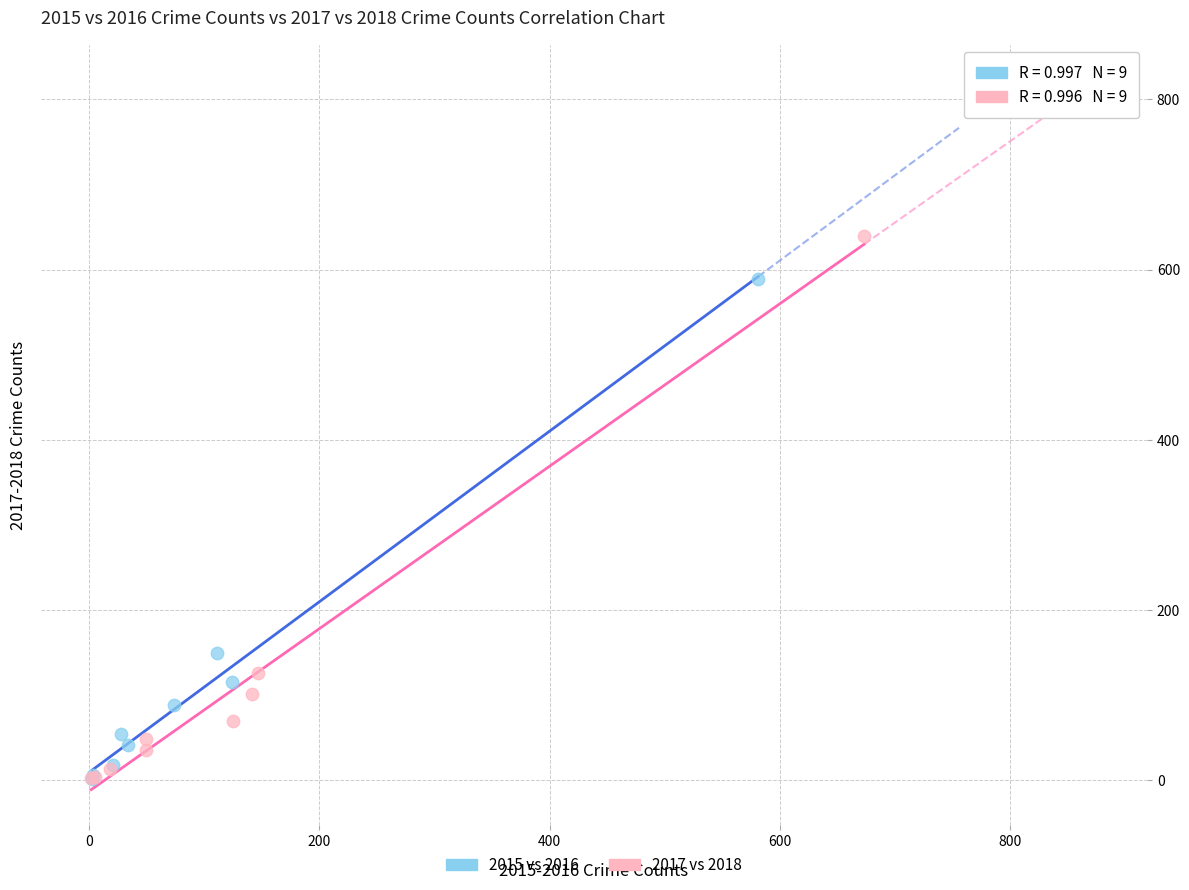

Which series reaches the maximum Y coordinate?

2017 vs 2018